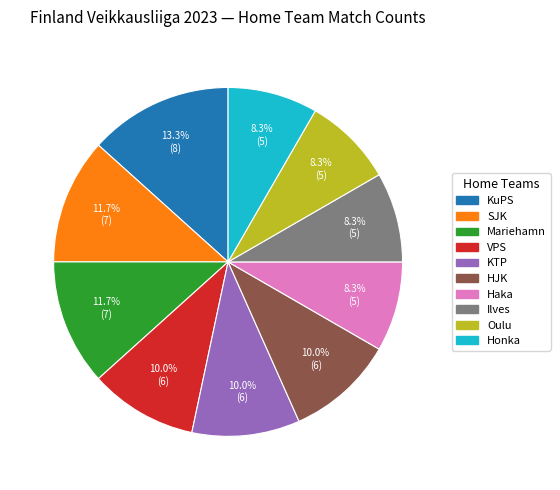

Is the sum of SJK and KTP greater than half?

No